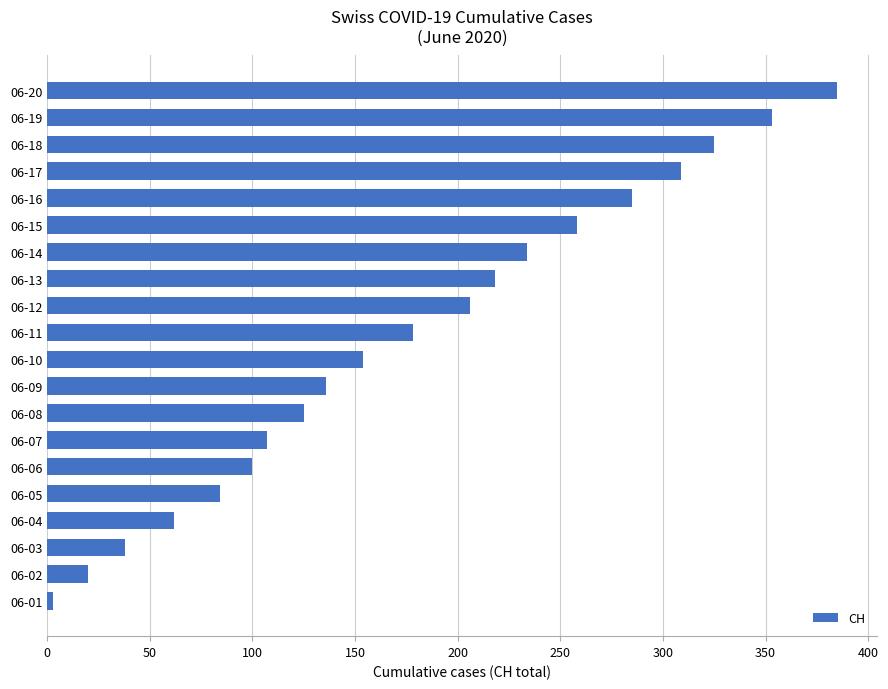

What is the difference between the second highest and minimum values?

350